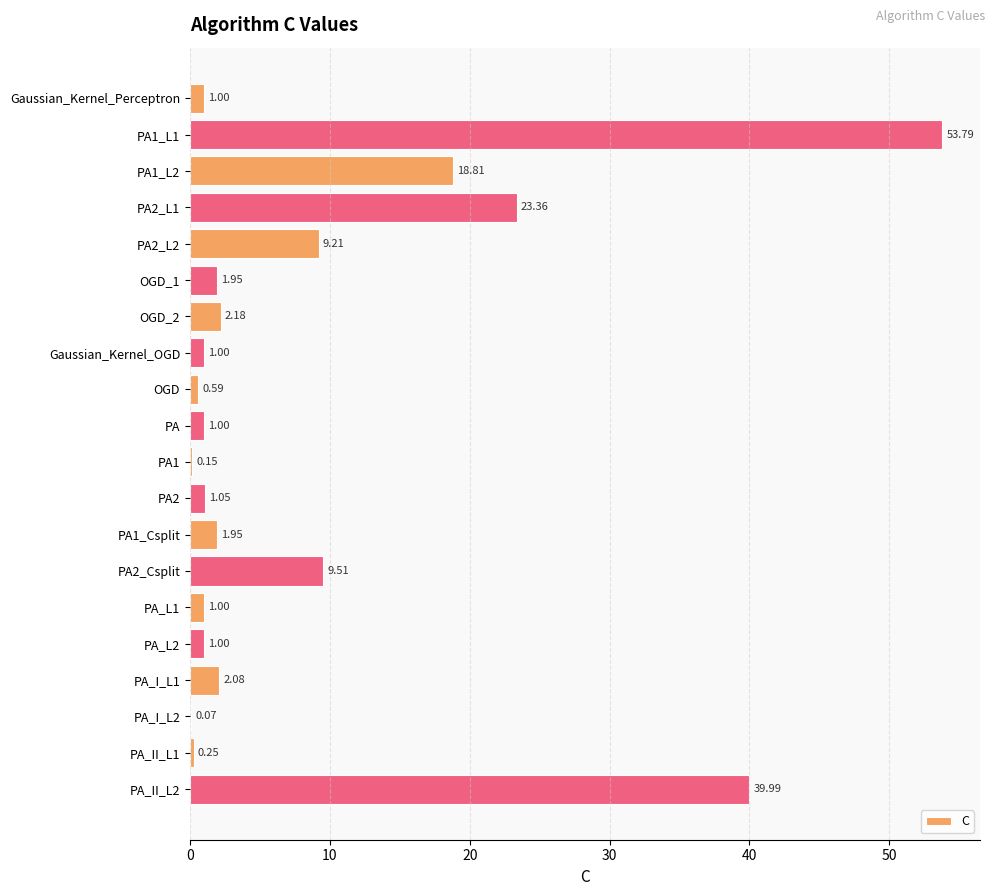

What is the ratio of the value at PA1_Csplit to the value at OGD_1?

1.0